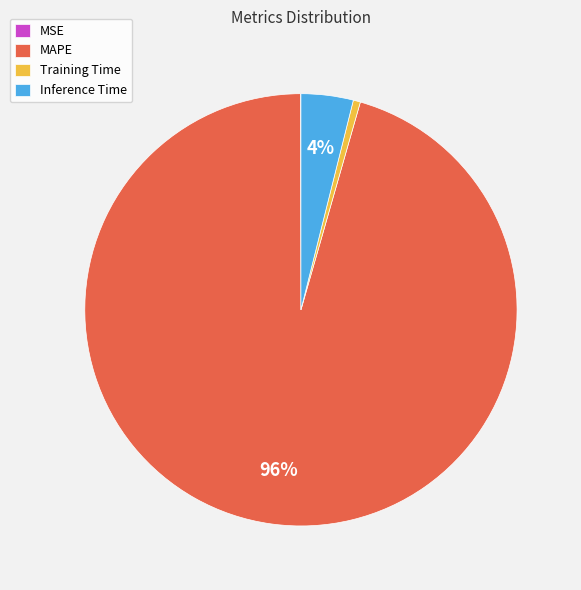

True or false: Inference Time accounts for 11% of the total.

False